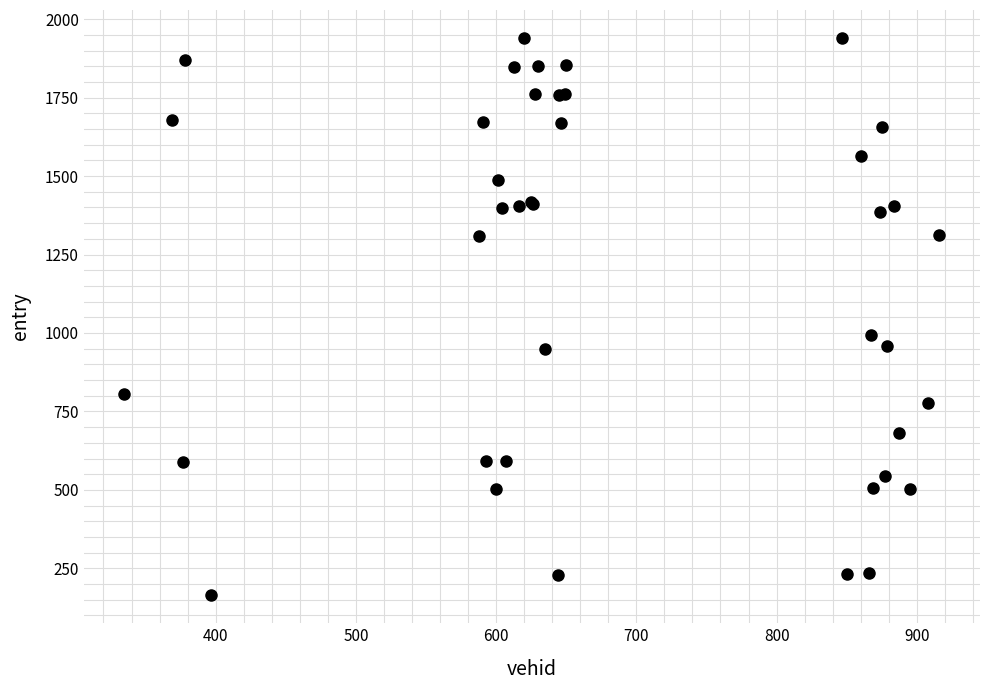

What Y value in the scatter plot is closest to 1052?

993.7